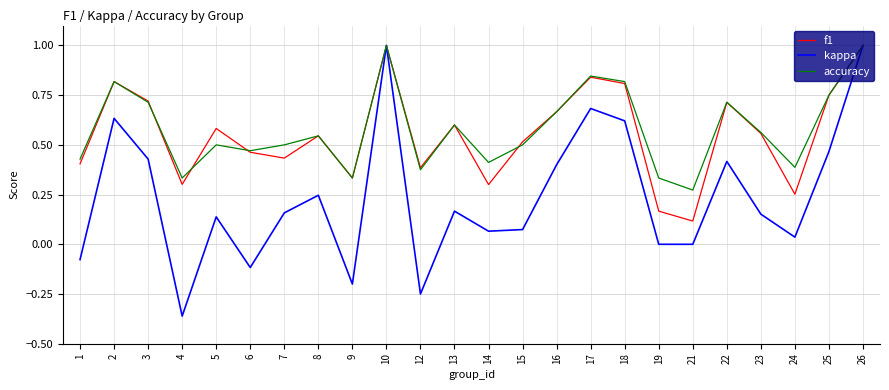

True or false: kappa has more than 0 interior local peaks.

True